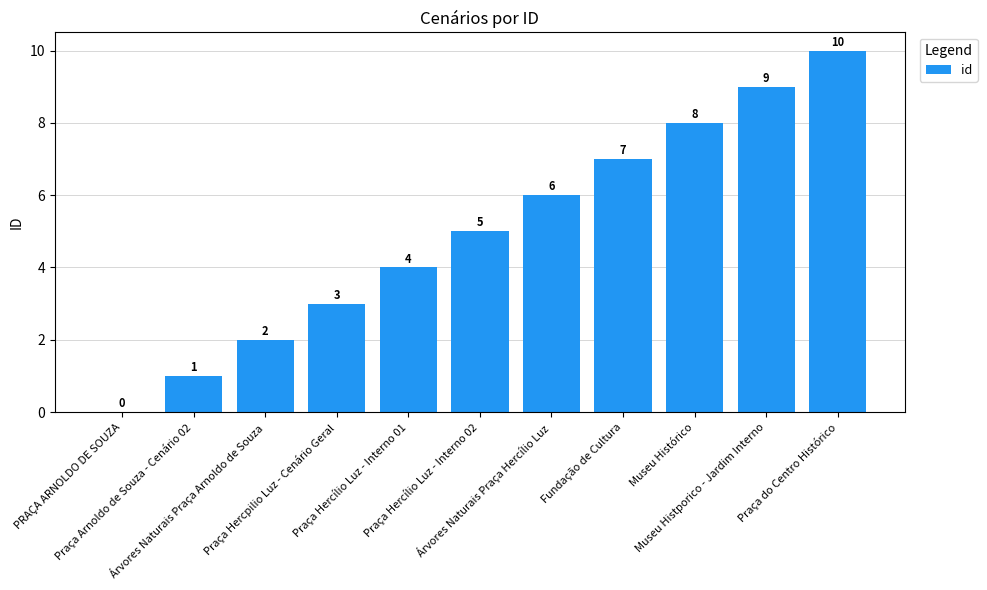

Is it true that the value at Praça Arnoldo de Souza - Cenário 02 is 1?

True